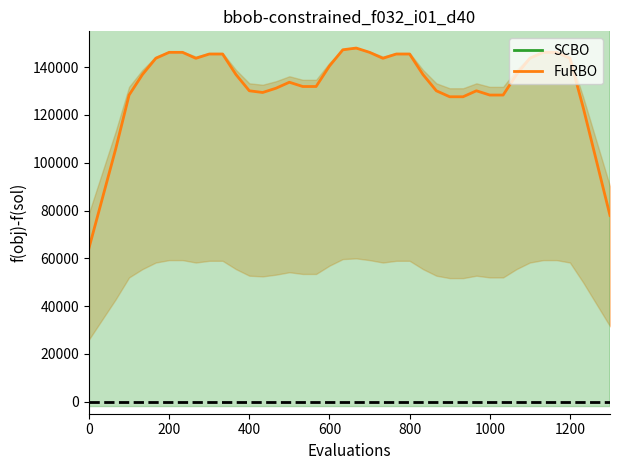

List the series in order of their overall mean, lowest first.

FuRBO, SCBO